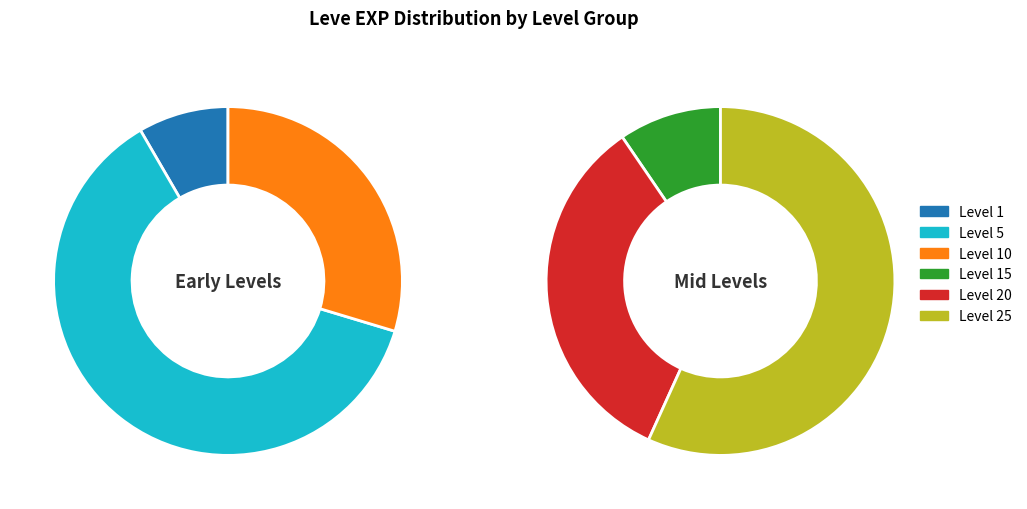

Approximately how many times larger is the value at 10 compared to 1?

3.5